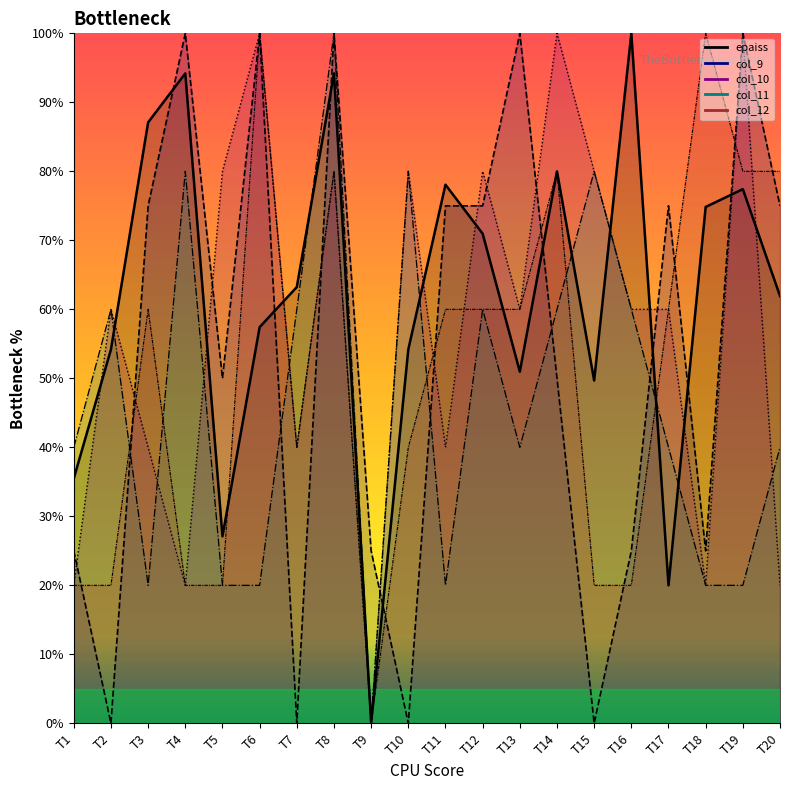

Reading left to right, extract all data points from this chart.

epaiss: T1=35.5	T2=54.2	T3=87.1	T4=94.2	T5=27.1	T6=57.4	T7=63.2	T8=94.2	T9=0.0	T10=54.2	T11=78.1	T12=71.0	T13=51.0	T14=80.0	T15=49.7	T16=100.0	T17=20.0	T18=74.8	T19=77.4	T20=61.9
col_9: T1=25.0	T2=0.0	T3=75.0	T4=100.0	T5=50.0	T6=100.0	T7=0.0	T8=100.0	T9=25.0	T10=0.0	T11=75.0	T12=75.0	T13=100.0	T14=50.0	T15=0.0	T16=25.0	T17=75.0	T18=25.0	T19=100.0	T20=75.0
col_10: T1=20.0	T2=60.0	T3=40.0	T4=20.0	T5=80.0	T6=100.0	T7=40.0	T8=80.0	T9=0.0	T10=80.0	T11=40.0	T12=80.0	T13=60.0	T14=100.0	T15=80.0	T16=60.0	T17=60.0	T18=20.0	T19=100.0	T20=20.0
col_11: T1=40.0	T2=60.0	T3=20.0	T4=80.0	T5=20.0	T6=20.0	T7=60.0	T8=100.0	T9=0.0	T10=80.0	T11=20.0	T12=60.0	T13=40.0	T14=60.0	T15=80.0	T16=60.0	T17=40.0	T18=20.0	T19=20.0	T20=40.0
col_12: T1=20.0	T2=20.0	T3=60.0	T4=20.0	T5=20.0	T6=100.0	T7=40.0	T8=80.0	T9=0.0	T10=40.0	T11=60.0	T12=60.0	T13=60.0	T14=80.0	T15=20.0	T16=20.0	T17=60.0	T18=100.0	T19=80.0	T20=80.0